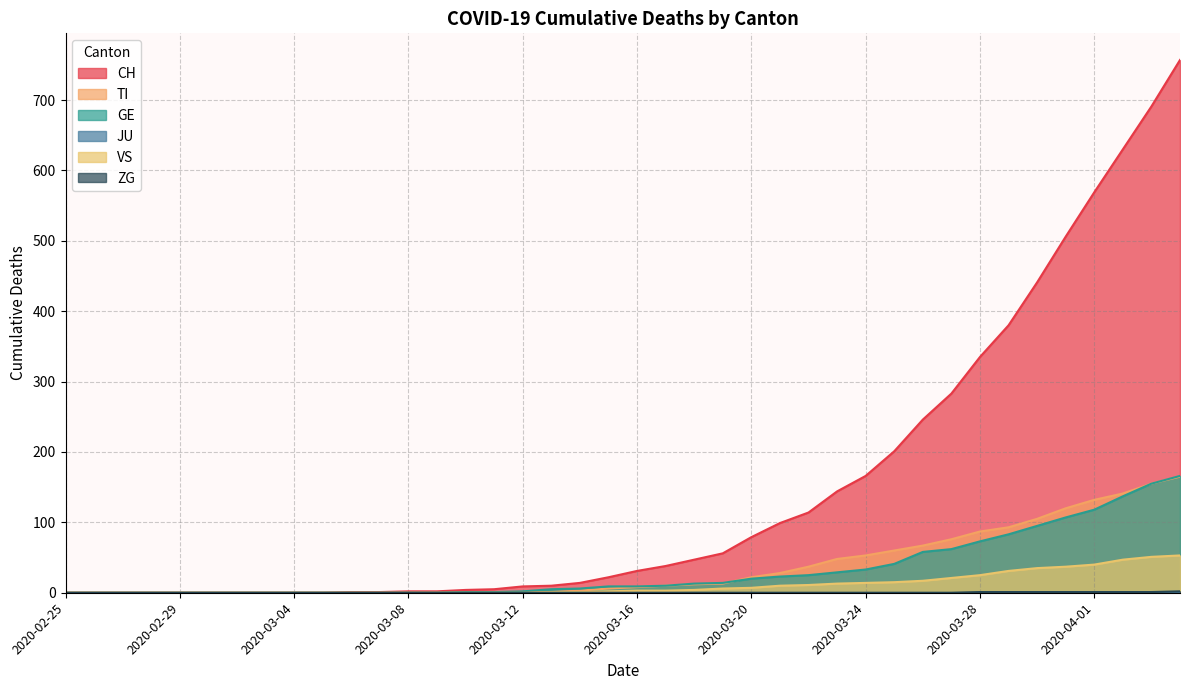

At how many categories does at least one series exceed 7?

24